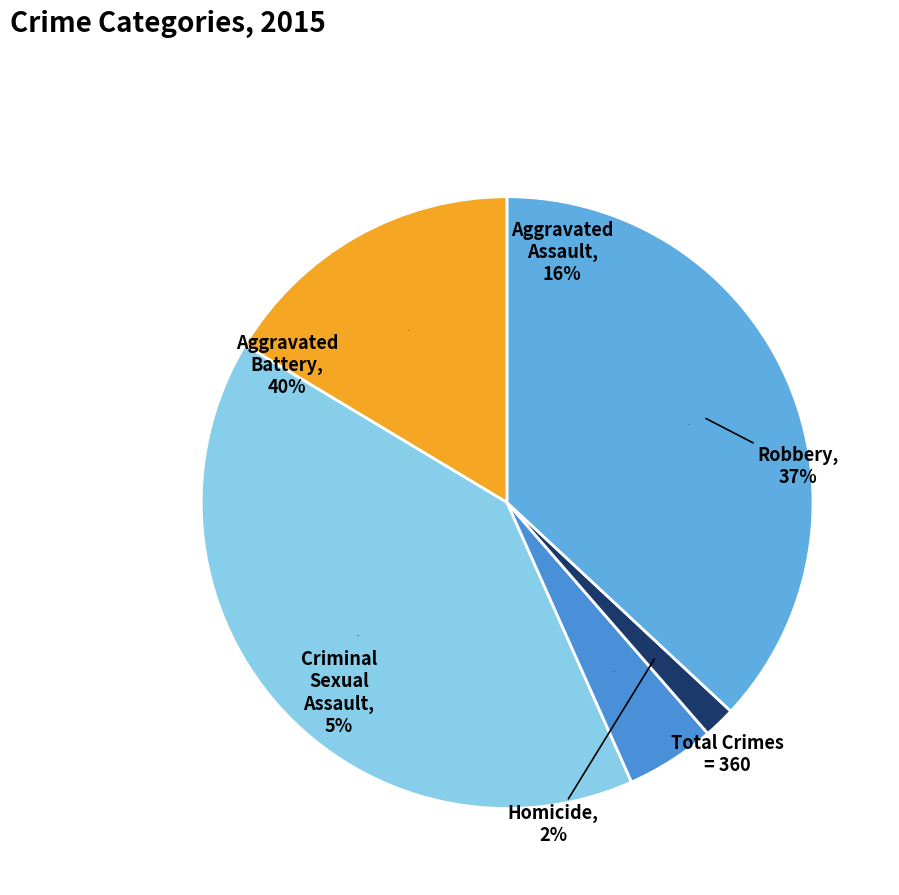

Count the number of slices in the pie.

5